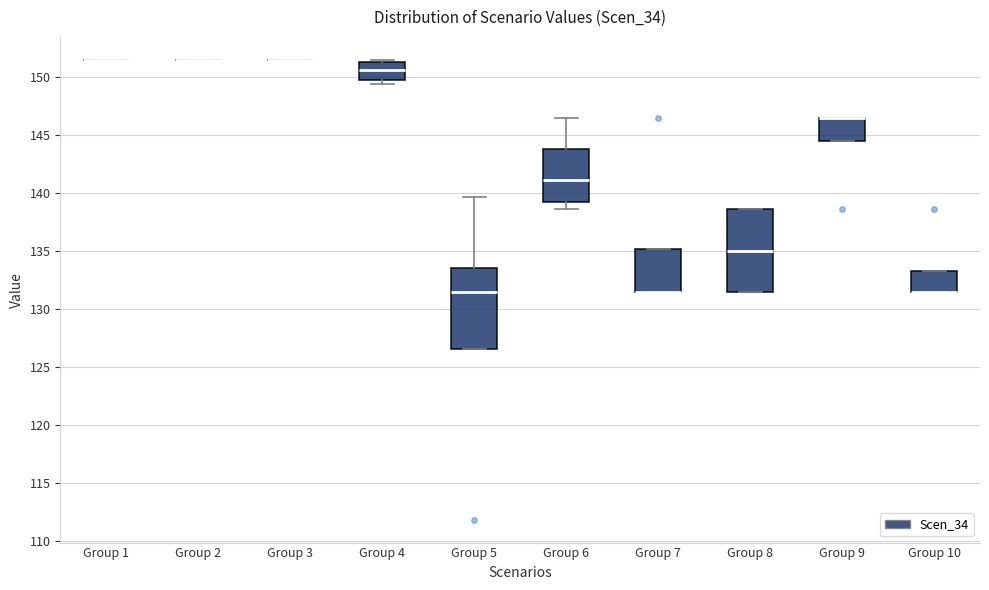

Reading left to right, transcribe this box plot: for each box, give where its median line is, the range the box spans, and where its two whiskers end, as read against the y-axis. The values are not printed on the chart, so give them approximately, as read against the axis.

Group 1: box collapsed to a line at 151.5, whiskers 151.5 to 151.5
Group 2: box collapsed to a line at 151.5, whiskers 151.5 to 151.5
Group 3: box collapsed to a line at 151.5, whiskers 151.5 to 151.5
Group 4: median 150.5, box 149.5 to 151.0, whiskers 149.5 (just below the box's lower edge) to 151.5
Group 5: median 131.5, box 126.5 to 133.5, whiskers 126.5 to 139.5
Group 6: median 141.0, box 139.0 to 144.0, whiskers 138.5 to 146.5
Group 7: median 131.5 (drawn on the box's lower edge), box 131.5 to 135.0, whiskers 131.5 to 135.0
Group 8: median 135.0, box 131.5 to 138.5, whiskers 131.5 to 138.5
Group 9: median 146.5 (drawn on the box's upper edge), box 144.5 to 146.5, whiskers 144.5 to 146.5
Group 10: median 131.5 (drawn on the box's lower edge), box 131.5 to 133.0, whiskers 131.5 to 133.0